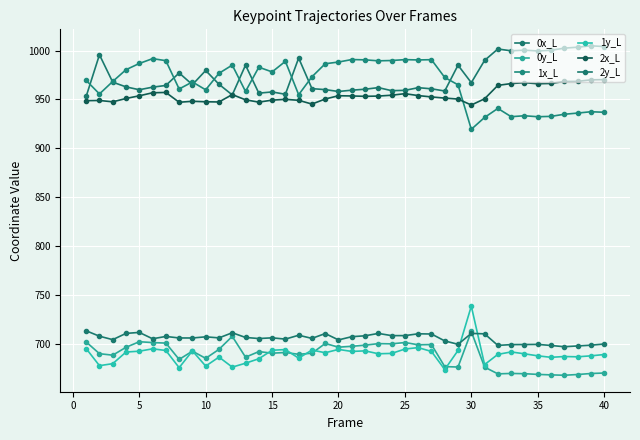

Does the chart display data point markers on the line(s)?

Yes